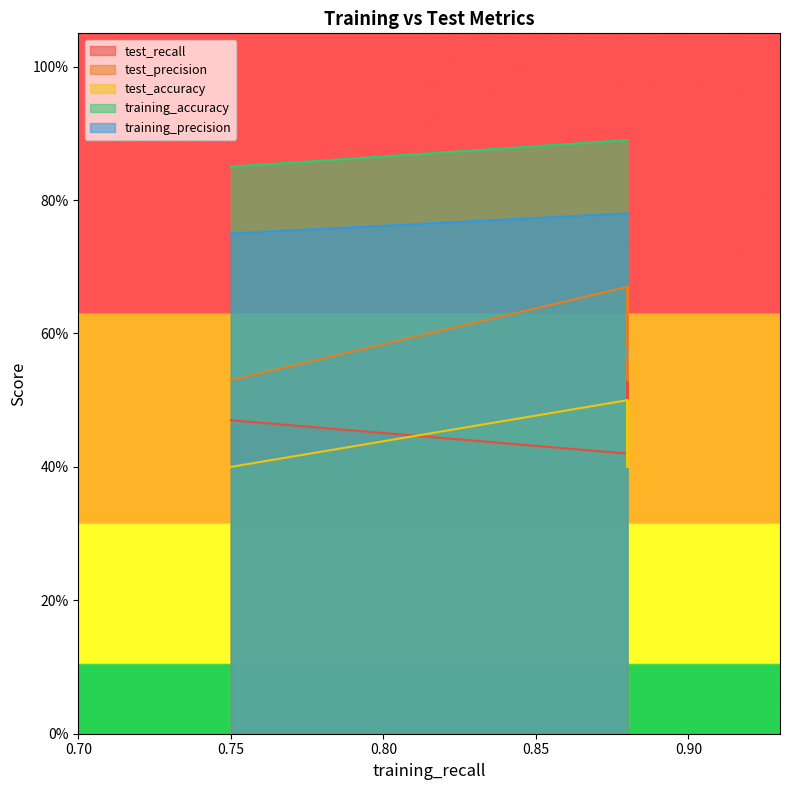

How many categories are shown in the chart?

10